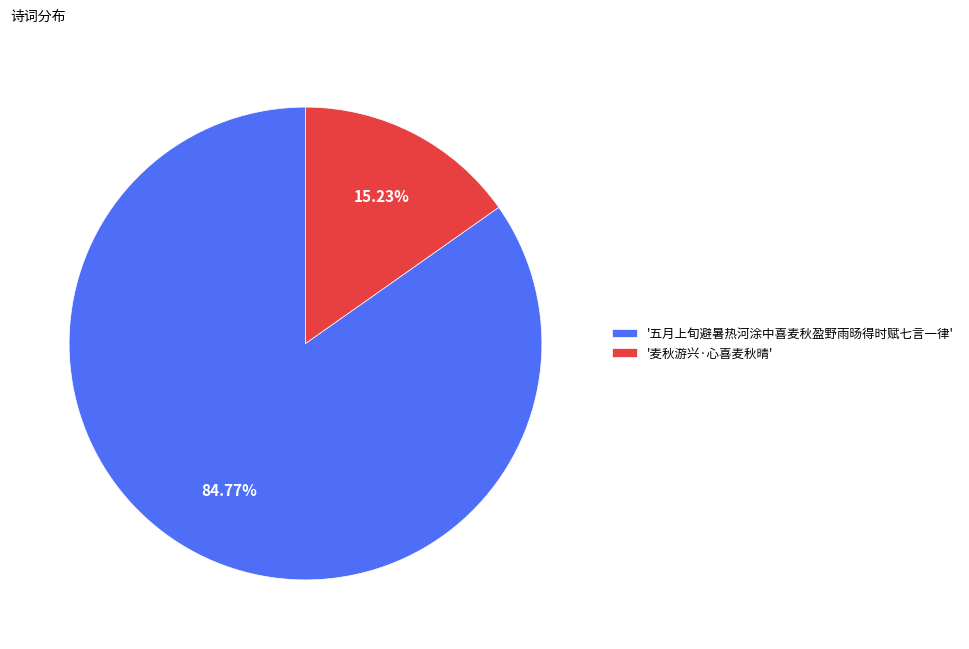

To the nearest percent, what is the difference between the largest and smallest slice percentages?

70%